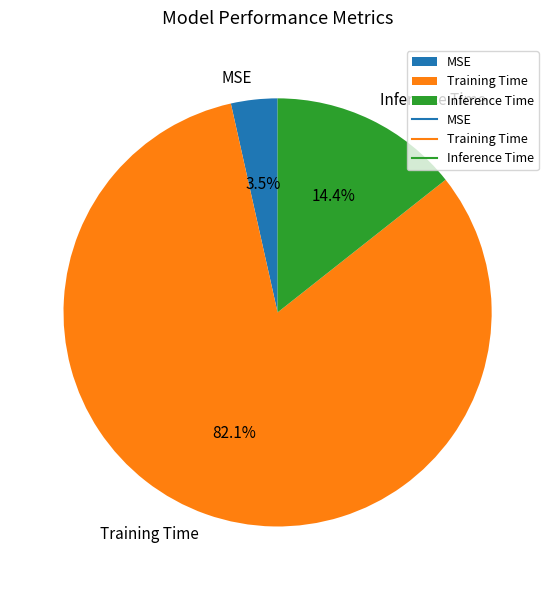

What is the majority slice?

Training Time